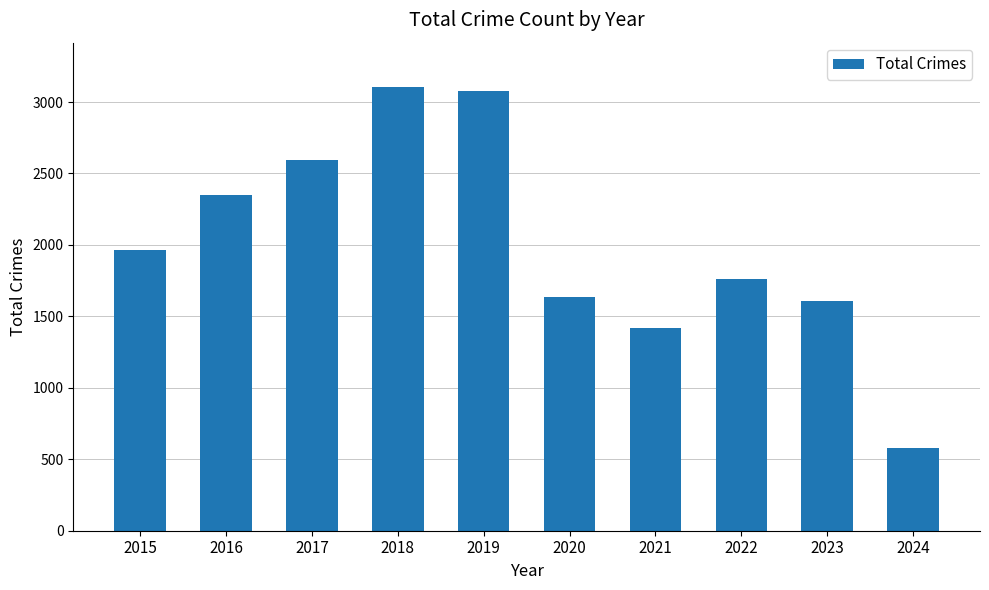

What is the sum of all values?

20102